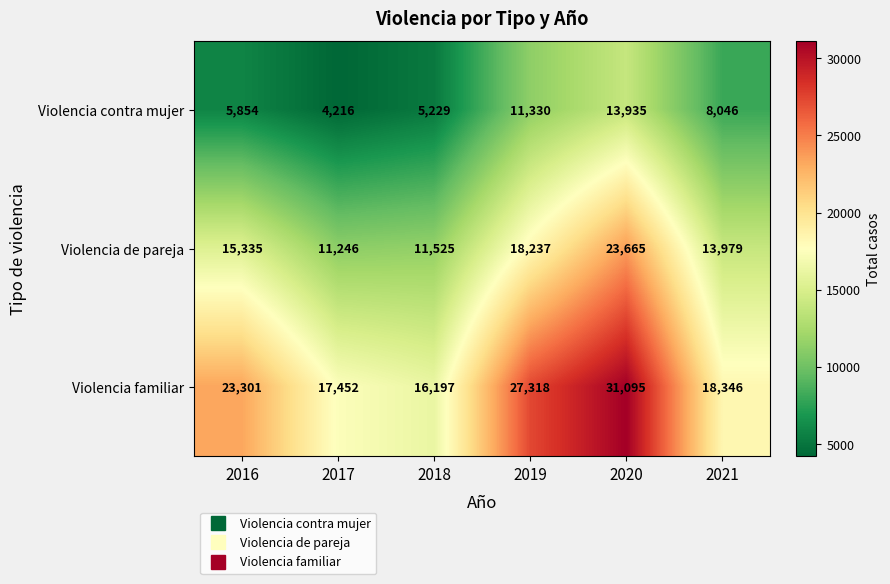

Which series changed the most between 2018 and 2019?

Violencia familiar